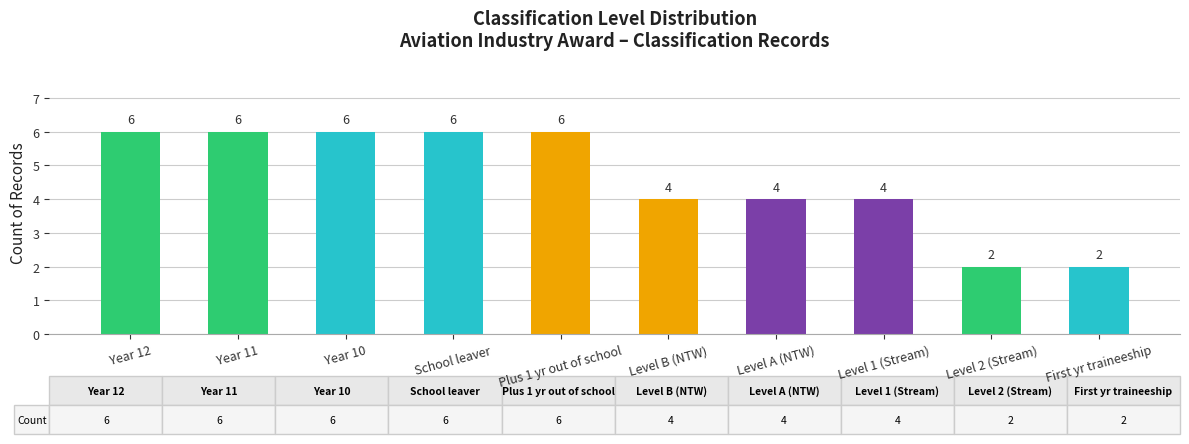

Reading left to right, extract all data points from this chart.

6	6	6	6	6	4	4	4	2	2